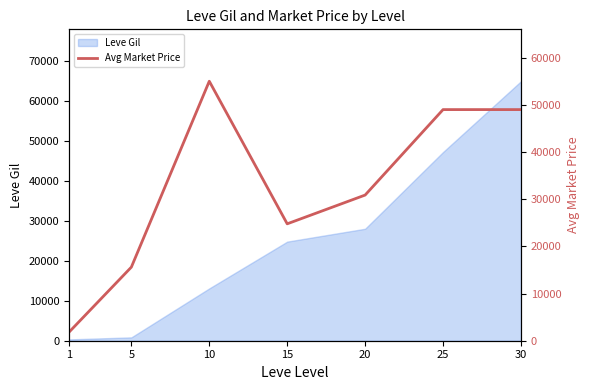

At which category does the chart reach its peak across all series?

10